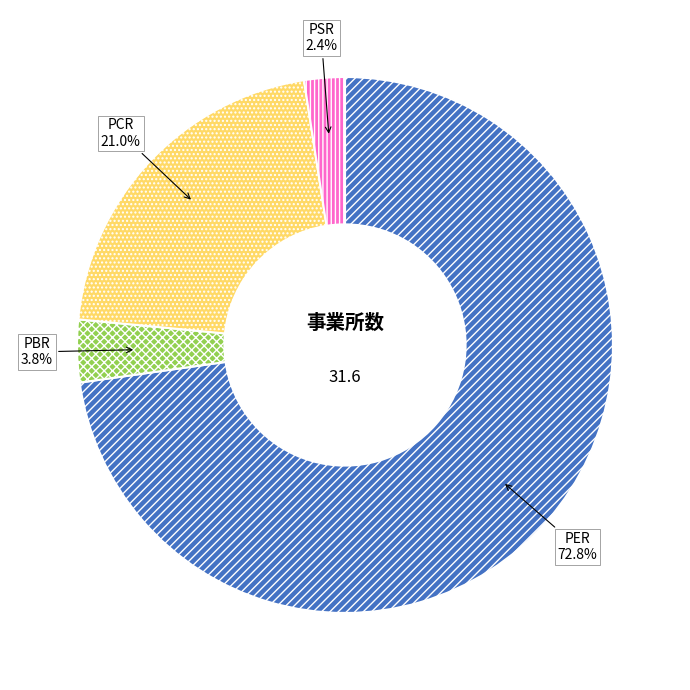

Do PER and PSR together represent more than half of the pie?

Yes